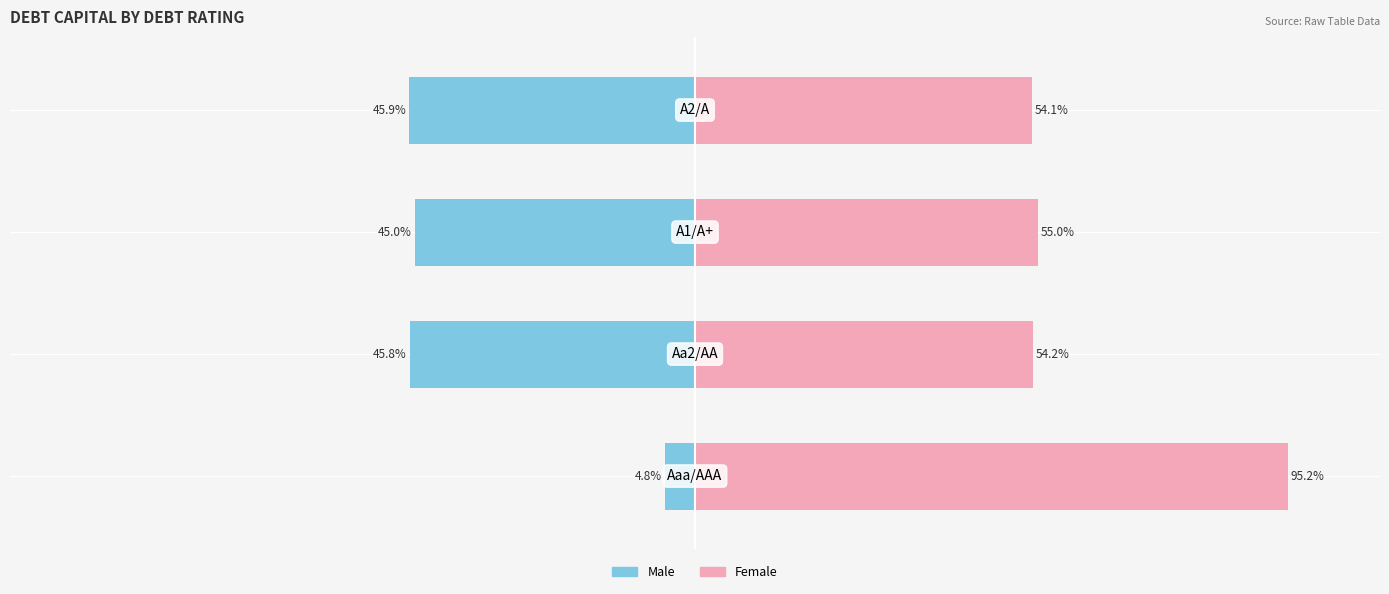

How many data points in Female are less than 55?

2